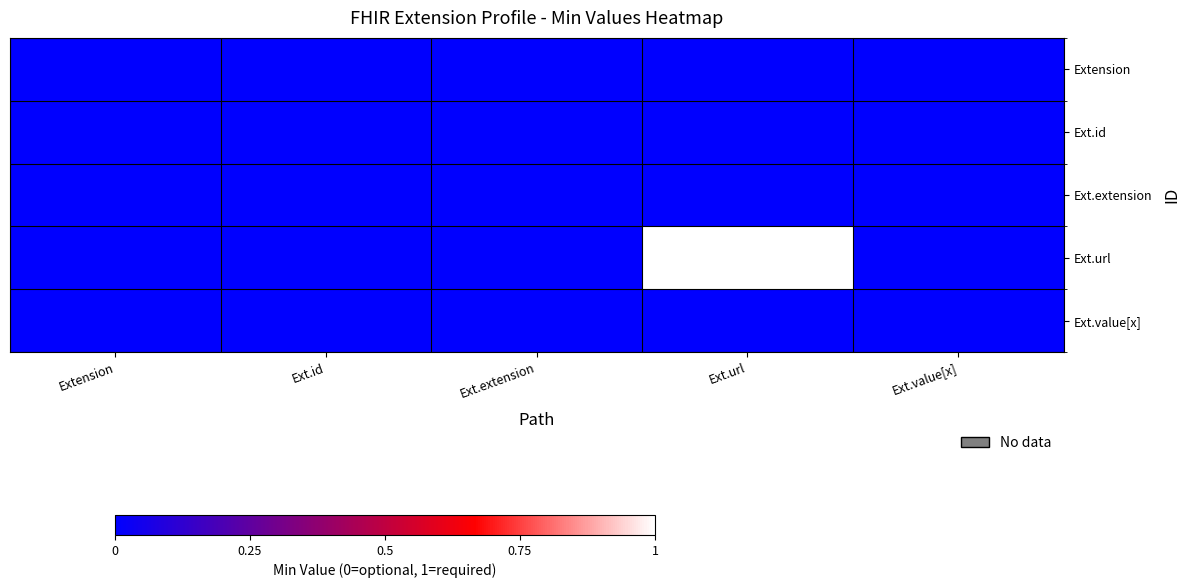

Reading right to left, list all the values displayed in this chart.

Extension: Ext.value[x]=0	Ext.url=0	Ext.extension=0	Ext.id=0	Extension=0
Ext.id: Ext.value[x]=0	Ext.url=0	Ext.extension=0	Ext.id=0	Extension=0
Ext.extension: Ext.value[x]=0	Ext.url=0	Ext.extension=0	Ext.id=0	Extension=0
Ext.url: Ext.value[x]=0	Ext.url=1	Ext.extension=0	Ext.id=0	Extension=0
Ext.value[x]: Ext.value[x]=0	Ext.url=0	Ext.extension=0	Ext.id=0	Extension=0